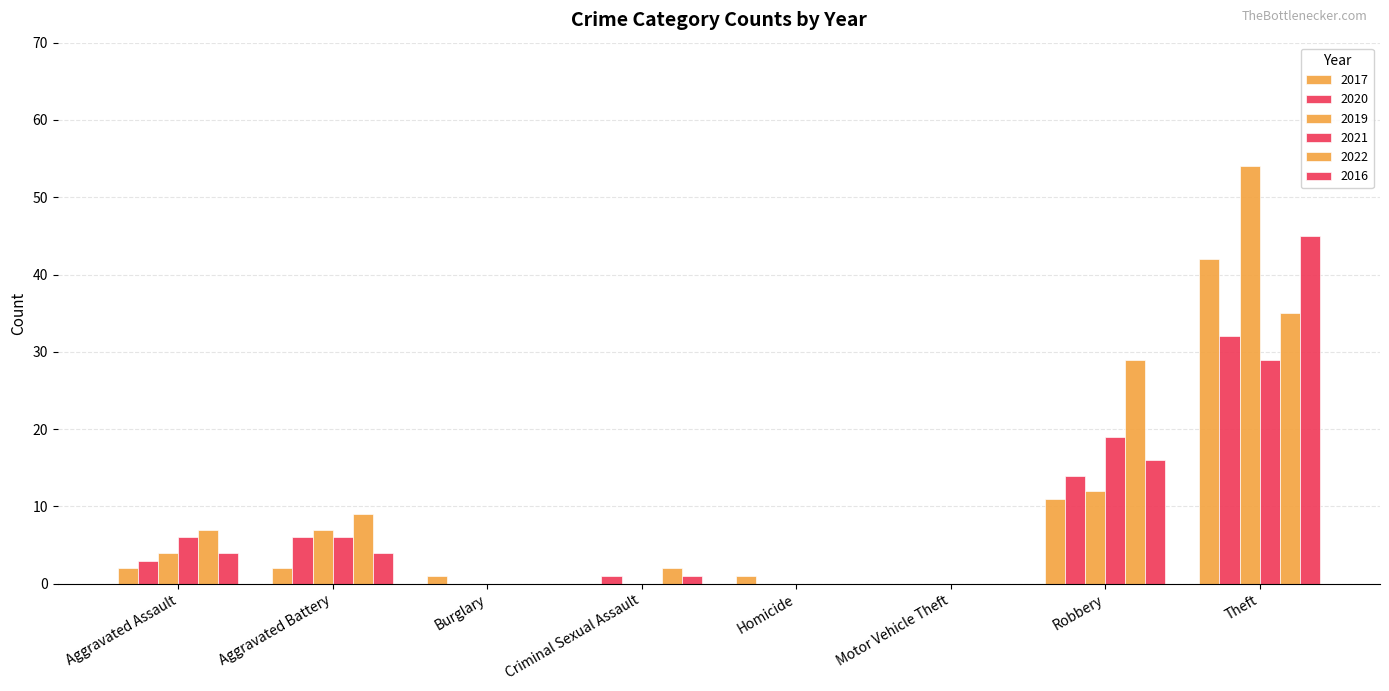

What is the label of the 7th bar from the left?

Robbery